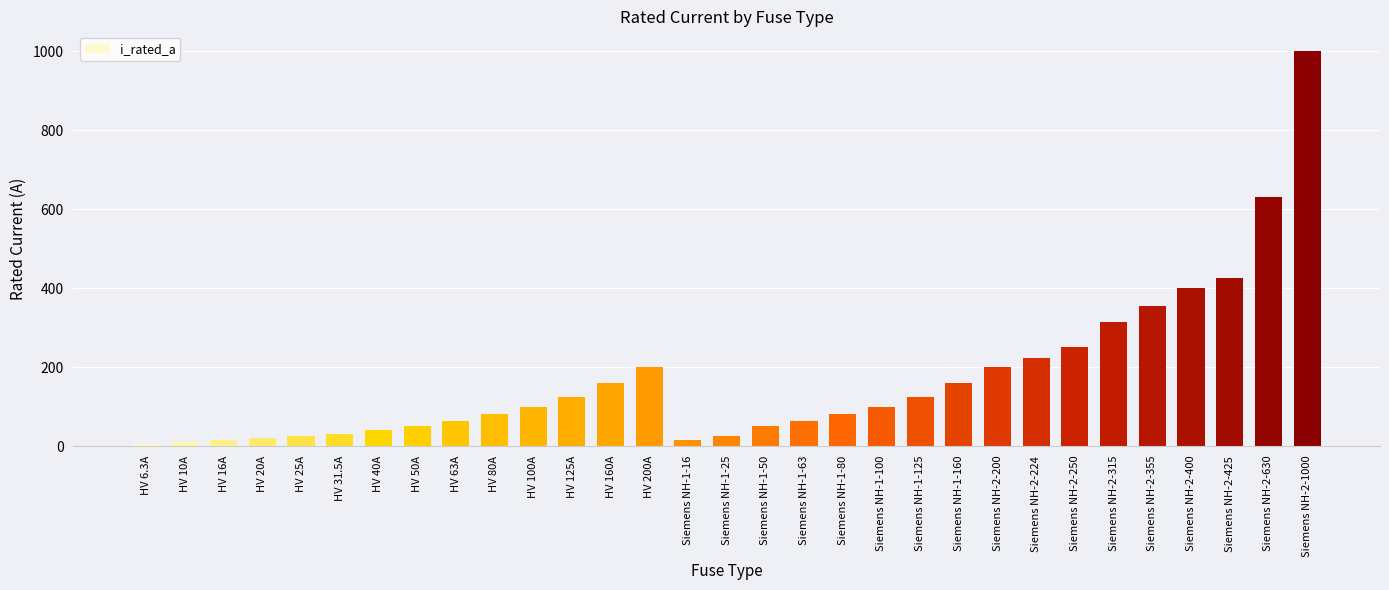

Is it true that the value at HV 6.3A is 6.3?

True